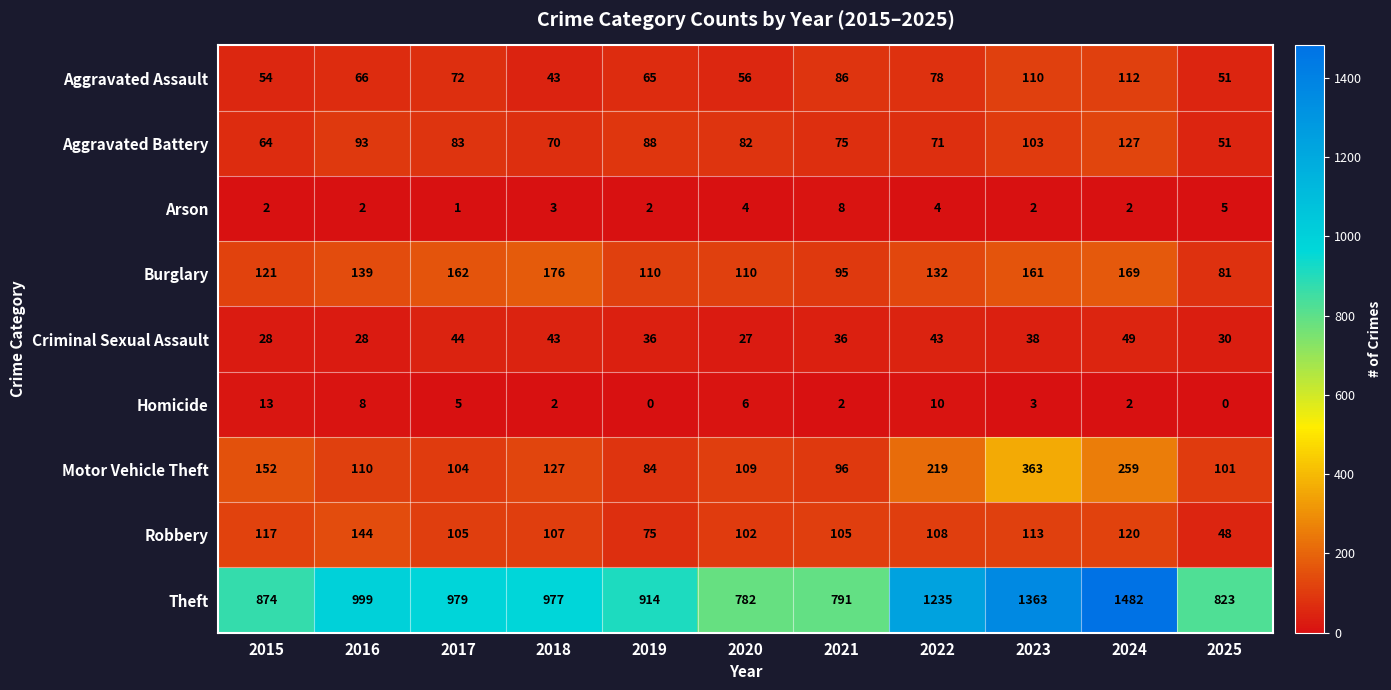

Which series has the largest range (max minus min)?

Theft